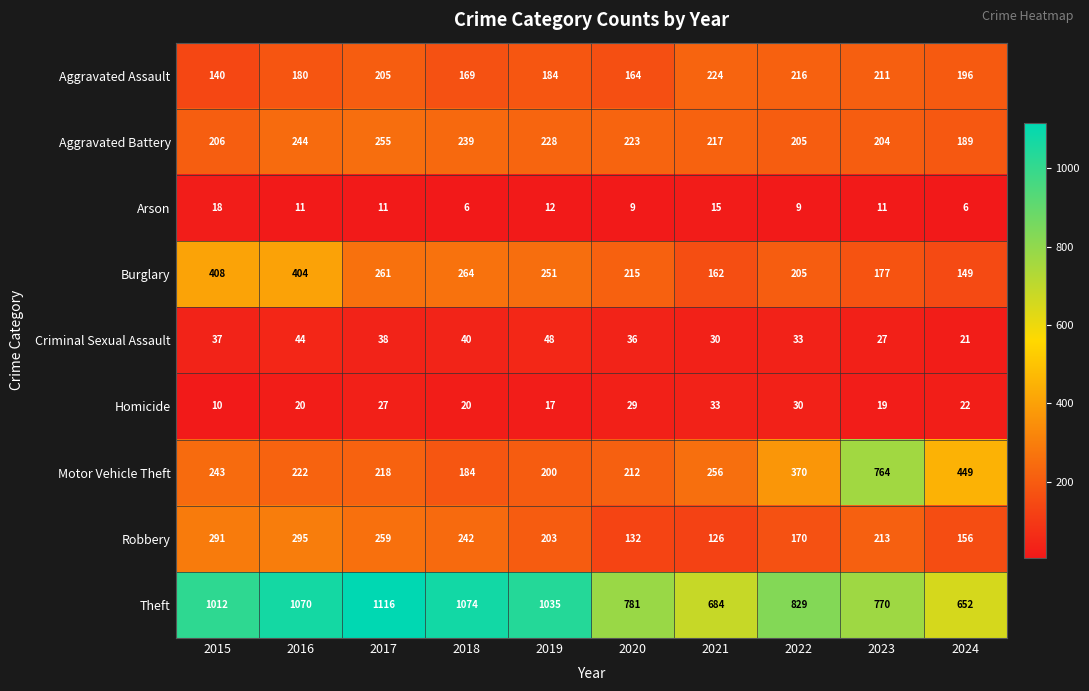

How many series are shown in this chart?

9